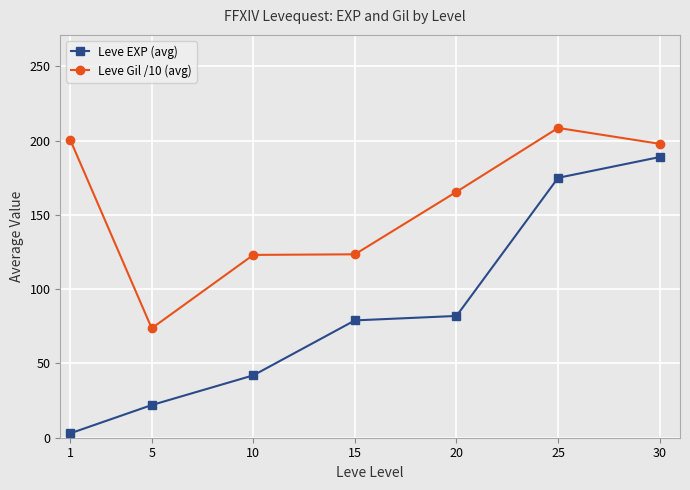

What is the value of the Leve Gil /10 (avg) point at the 2nd from the left?

73.7